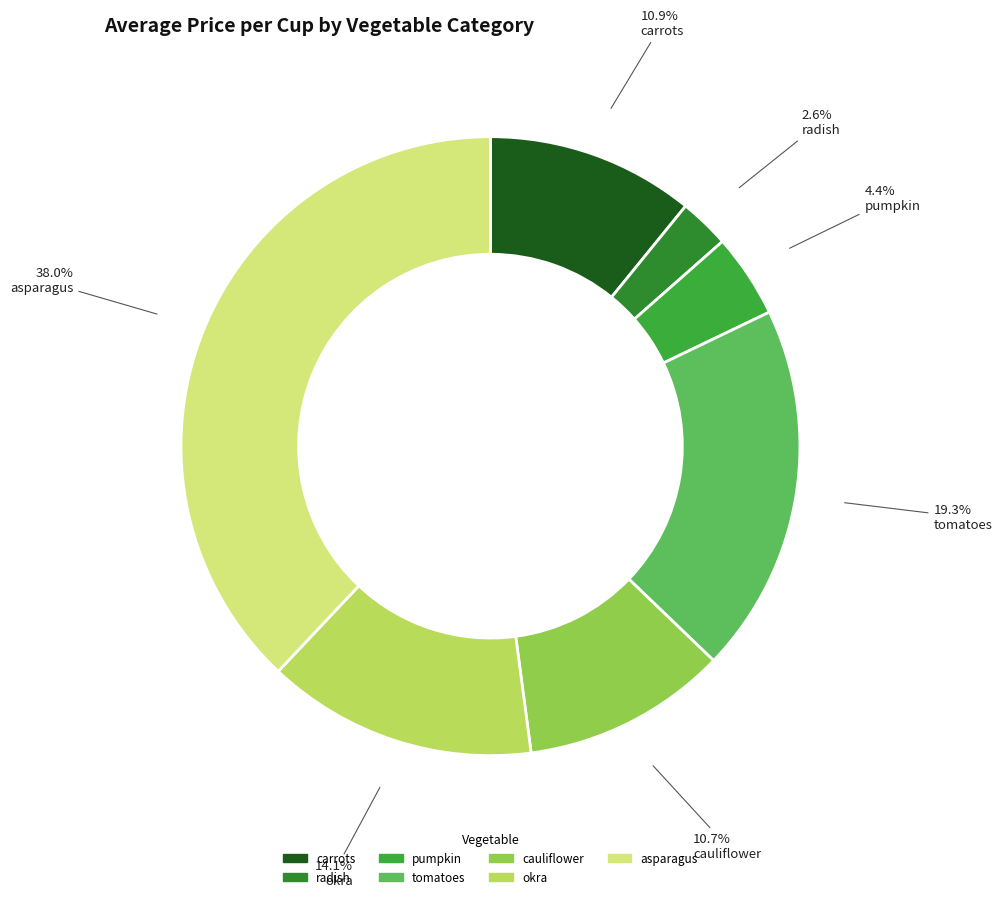

Count the number of slices in the pie.

7